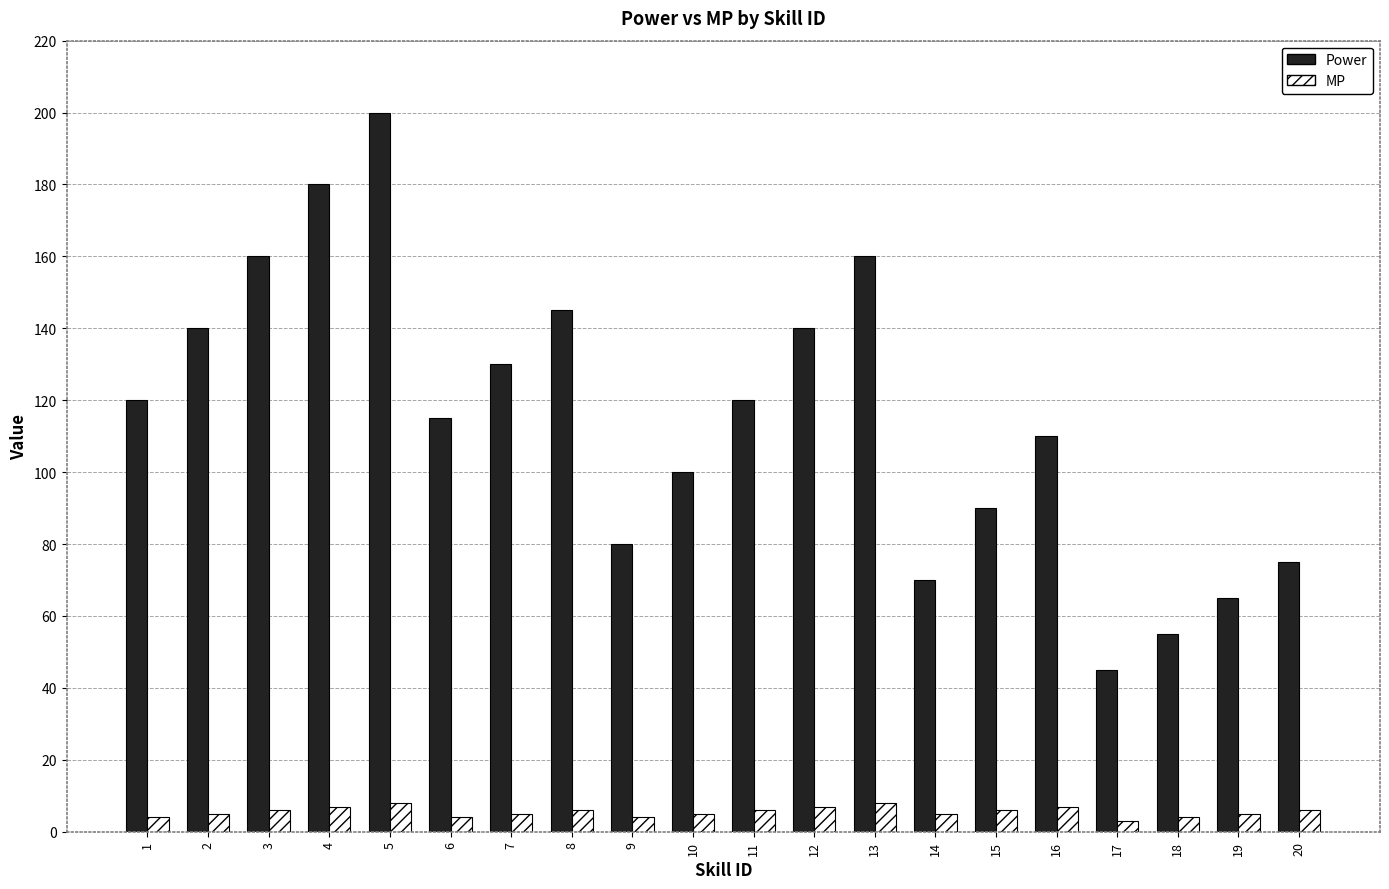

At how many categories does at least one series exceed 165?

2